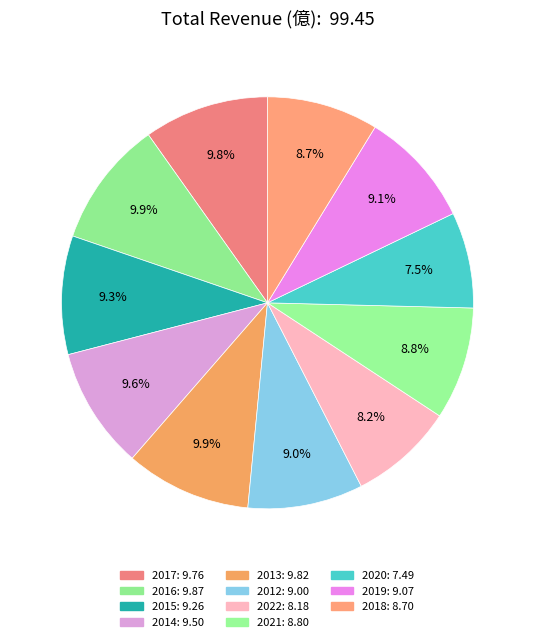

How many slices are in this pie chart?

11